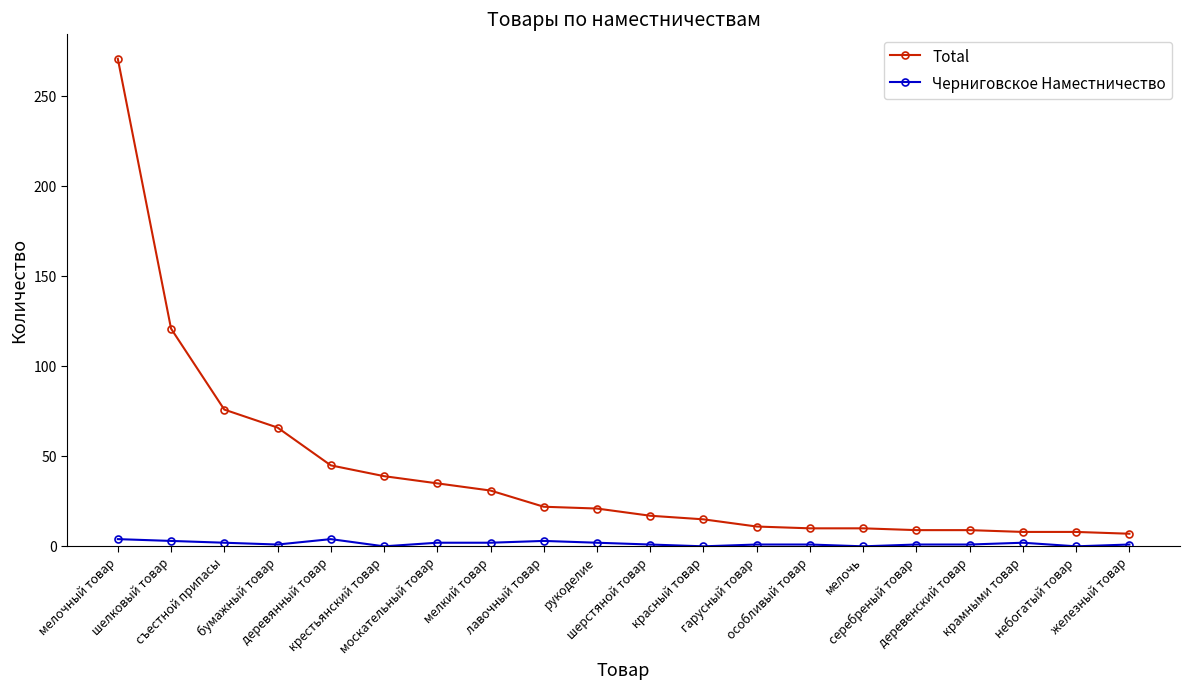

What is the difference between the maximum and second lowest values in the Total series?

263